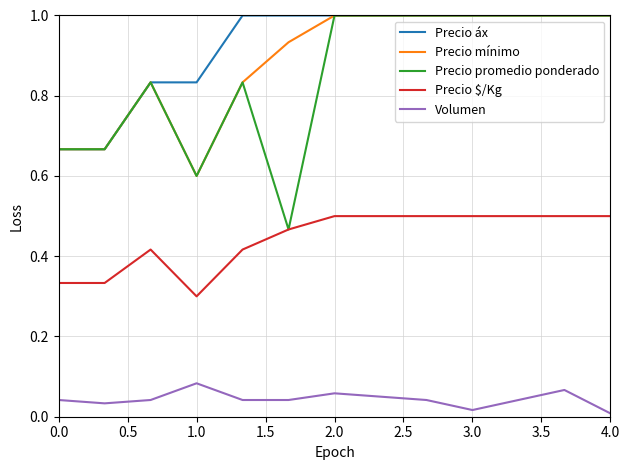

What is the greatest value displayed?

1.0